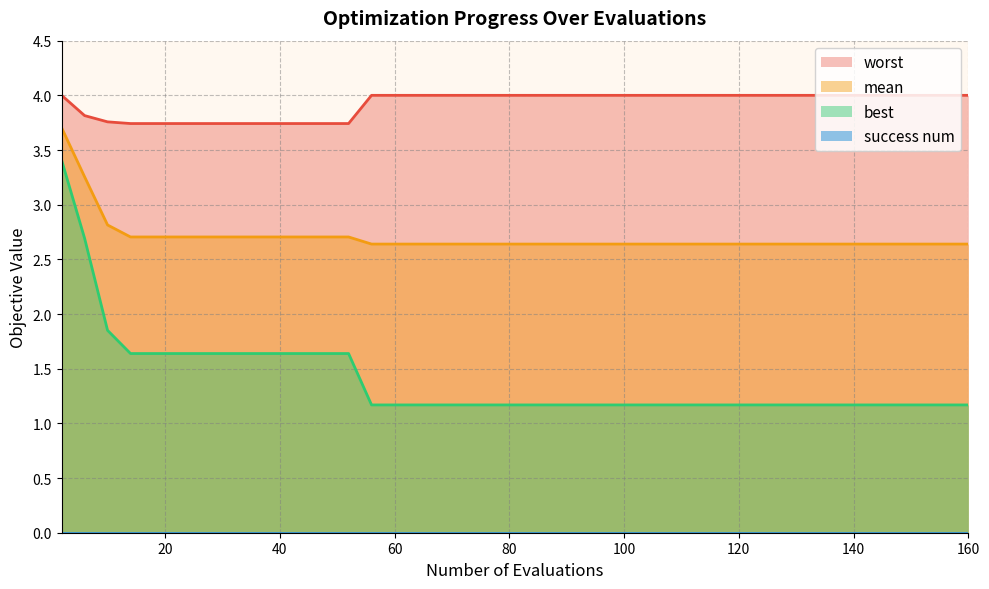

What is the maximum value for worst?

4.0